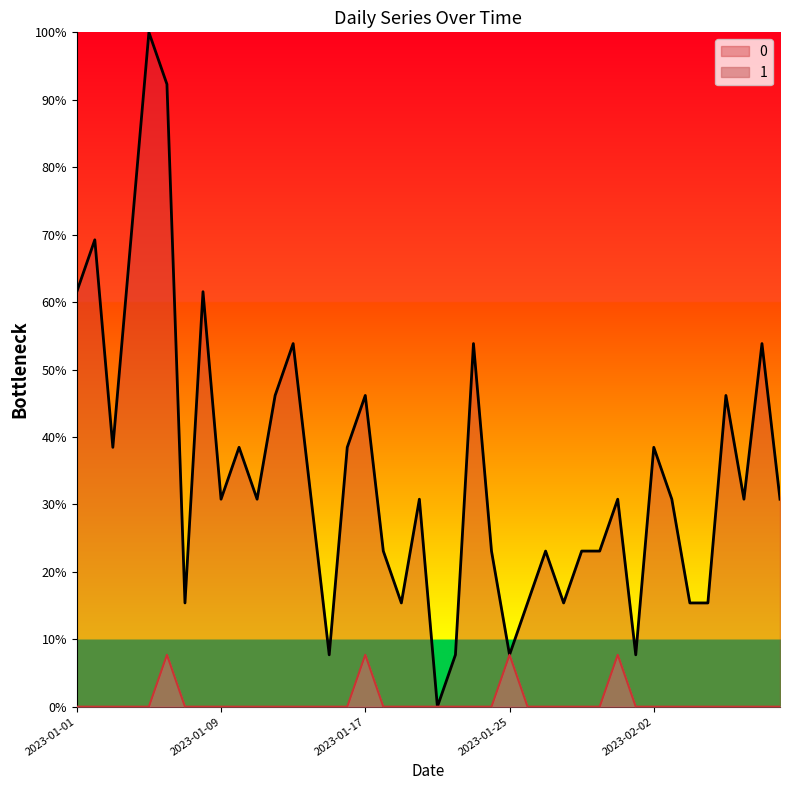

True or false: 0 and 1 intersect in this chart.

False